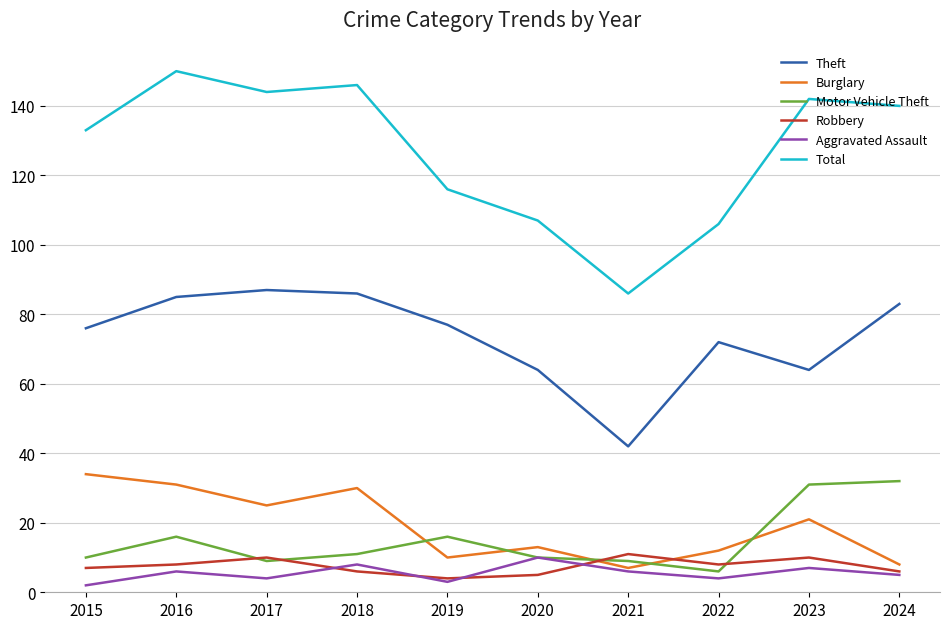

Which series changed the most between 2016 and 2024?

Burglary